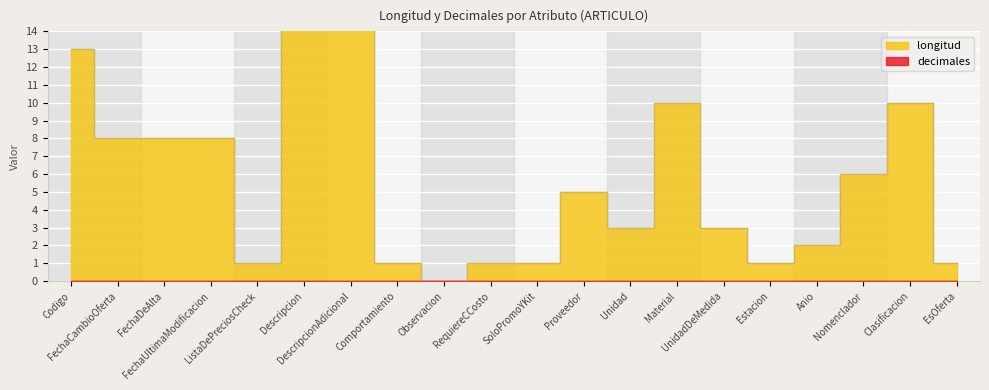

Count the number of values greater than 5.

9